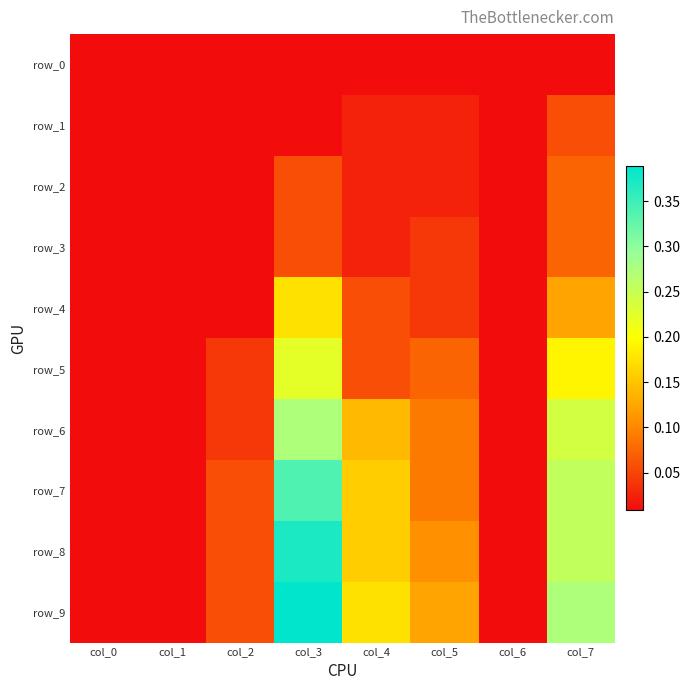

What is the total value across all series at col_5?

0.6